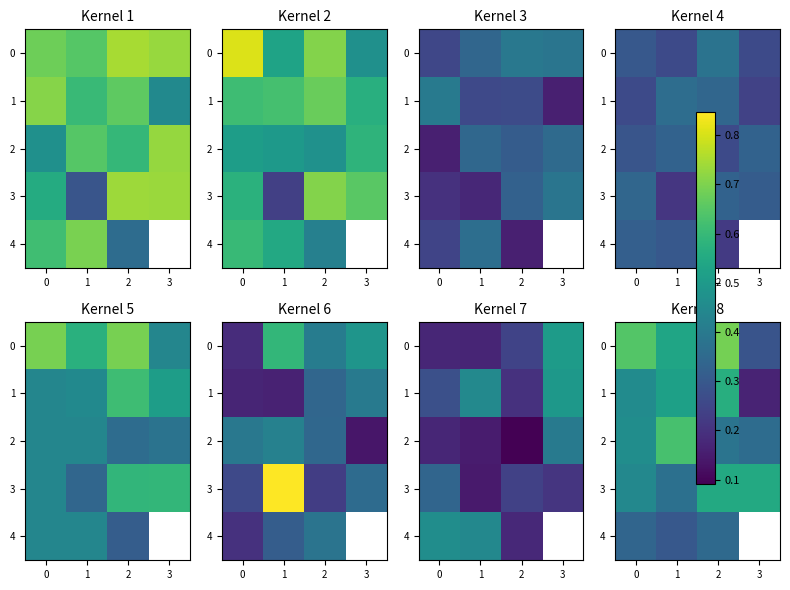

Between 1 and 3, which series saw the biggest shift?

1